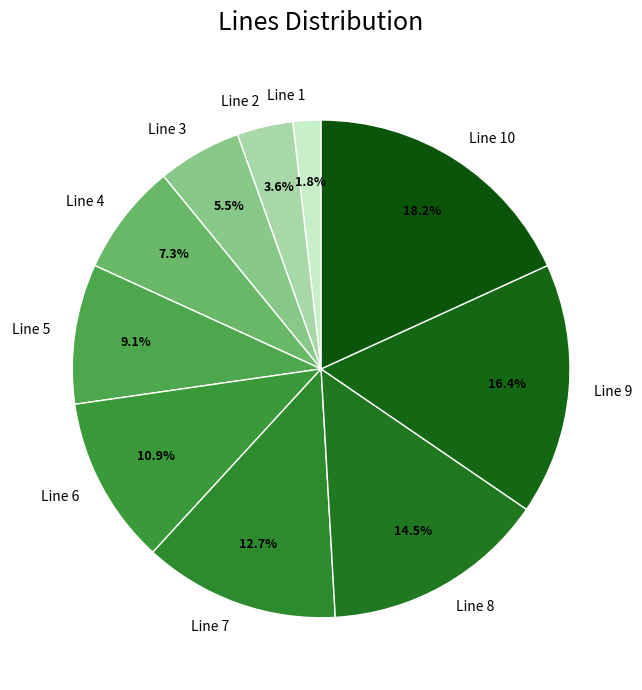

The Line 9 slice represents 24% of the pie. True or false?

False